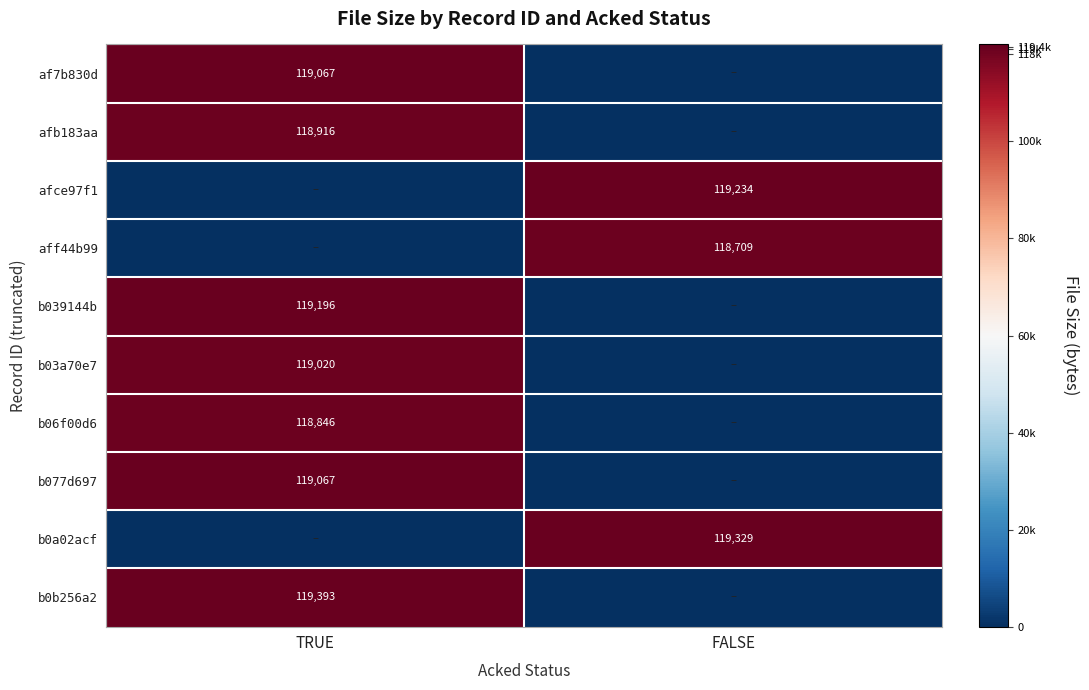

The aff44b99 series shows 200856 at FALSE. True or false?

False